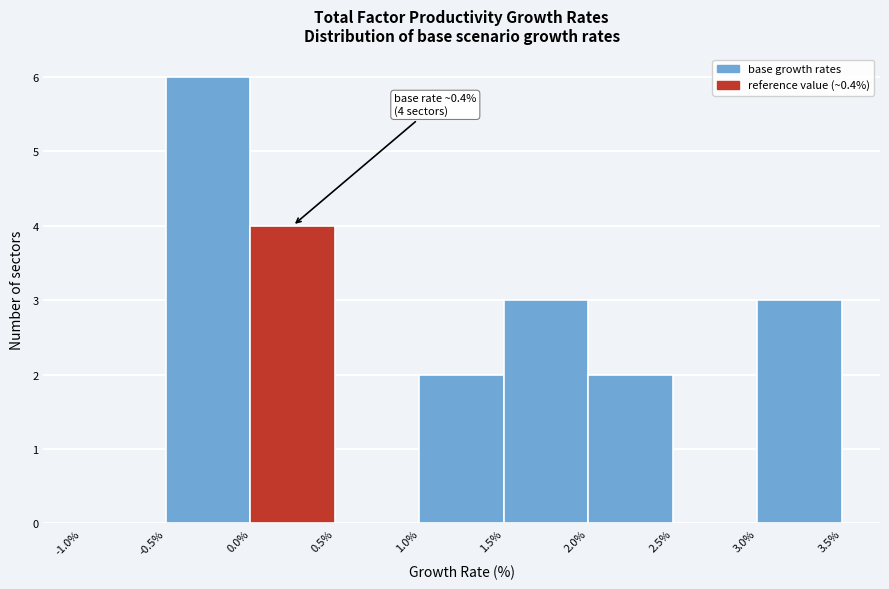

Which range on the x-axis has the tallest bar?

-0.5% to 0.0%